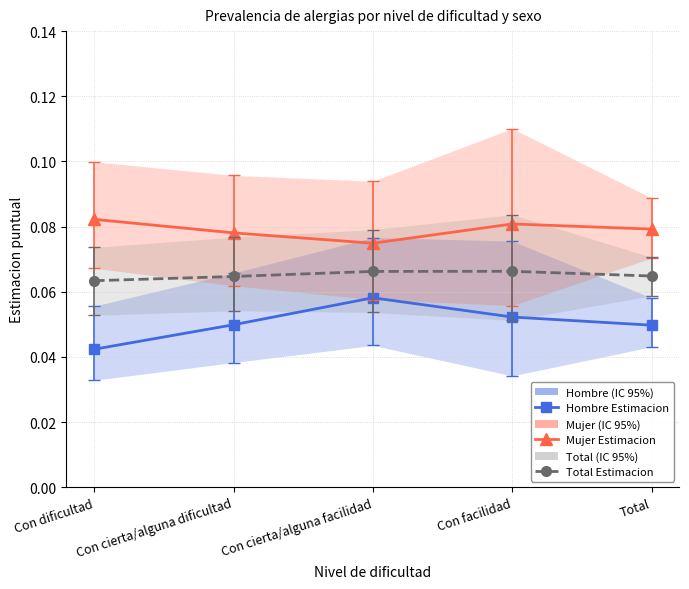

What position from the right is Con facilidad?

2